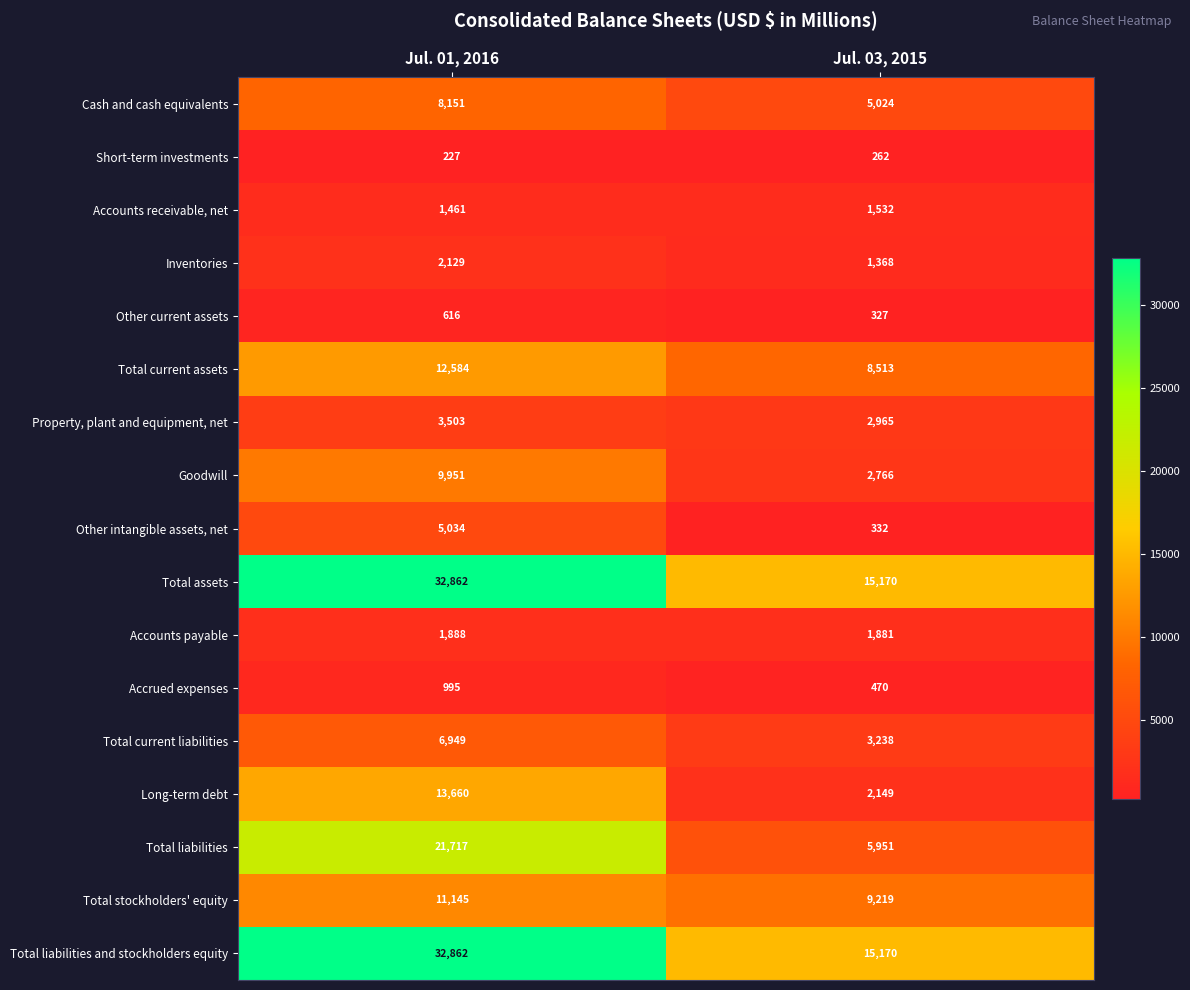

Read the Other current assets value at Jul. 01, 2016, to the nearest 5.

615